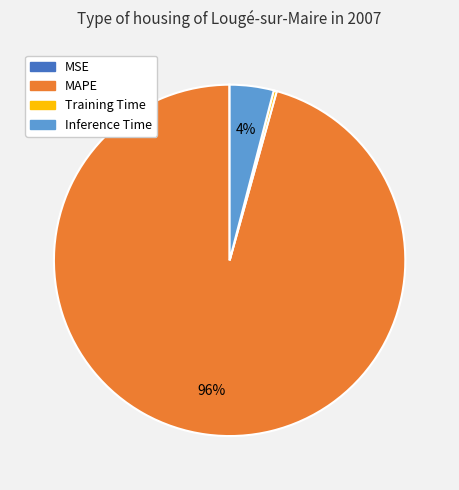

To the nearest percent, what is the average slice percentage?

25%